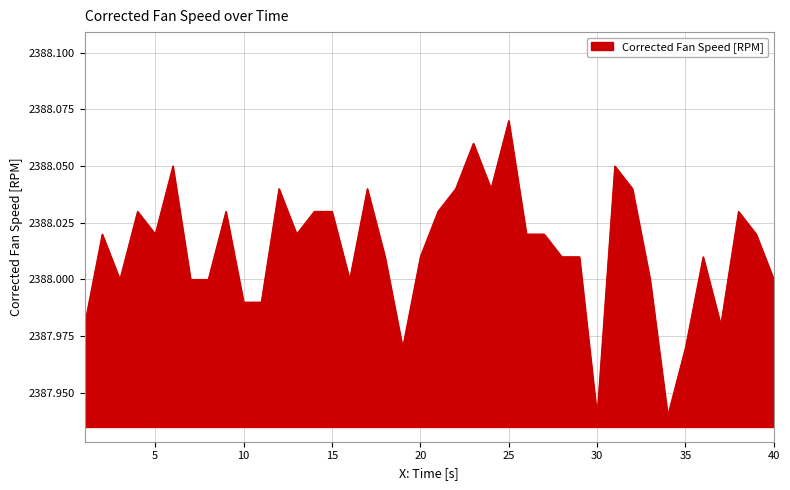

List the labels in order of value, smallest first.

30, 34, 19, 35, 1, 37, 10, 11, 3, 7, 8, 16, 33, 40, 18, 20, 28, 29, 36, 2, 5, 13, 26, 27, 39, 4, 9, 14, 15, 21, 38, 12, 17, 22, 24, 32, 6, 31, 23, 25